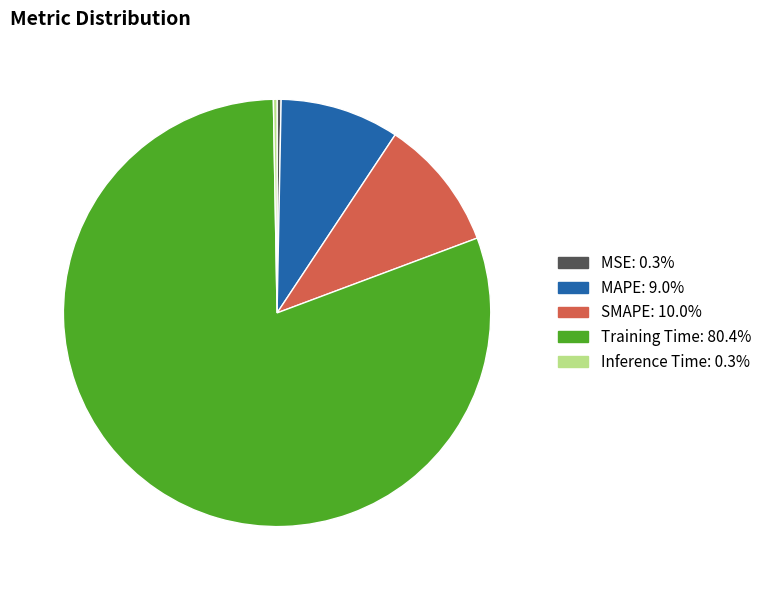

Which has a higher value, MAPE or SMAPE?

SMAPE